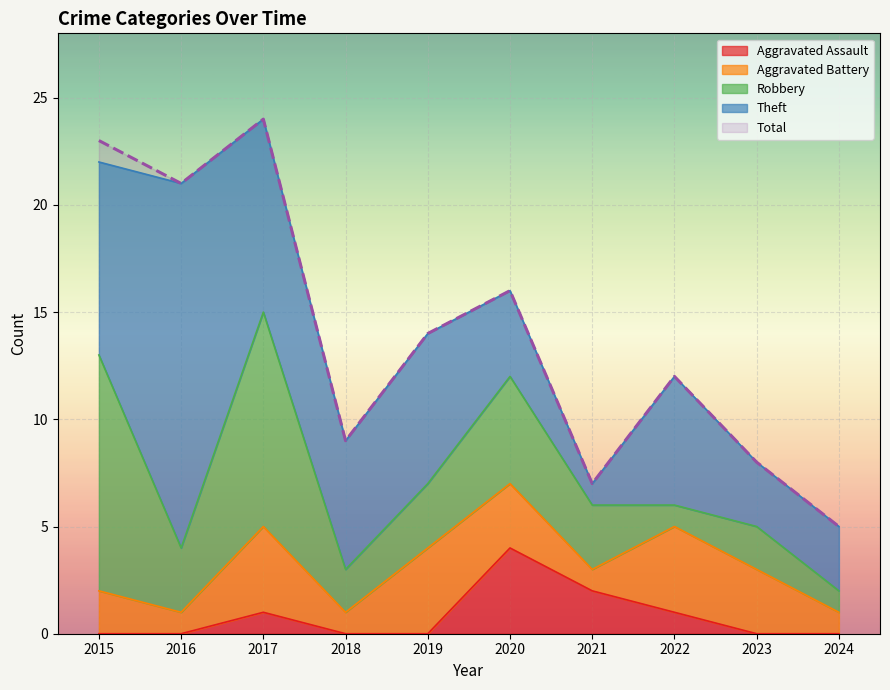

At which label is Total closest to 14?

2019